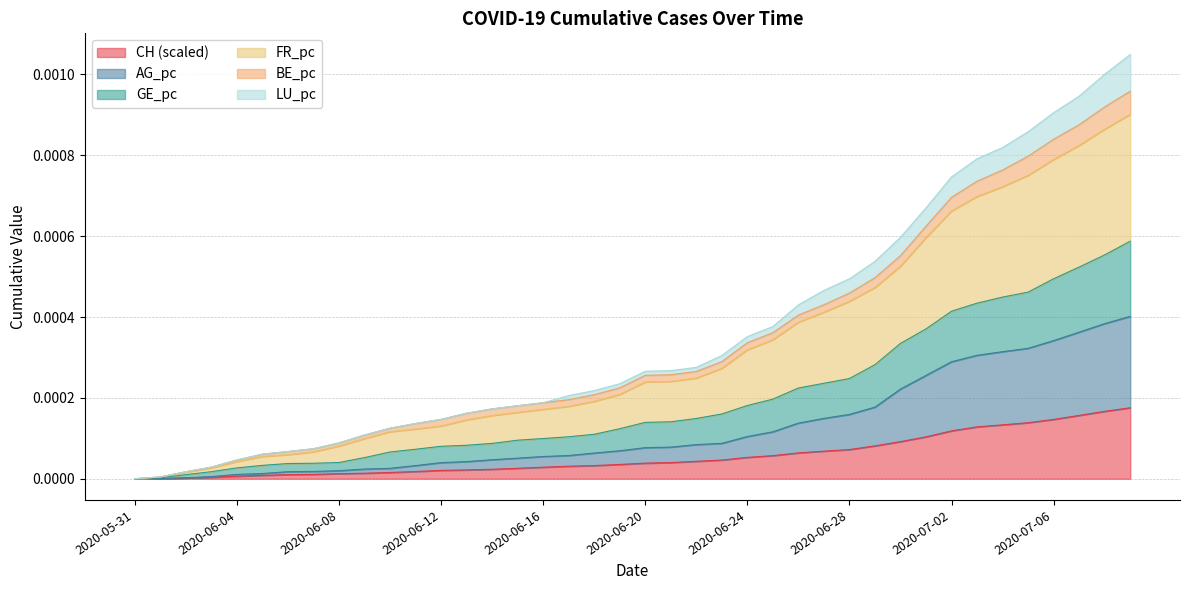

The GE_pc series shows 0.0 at 2020-06-09. True or false?

True